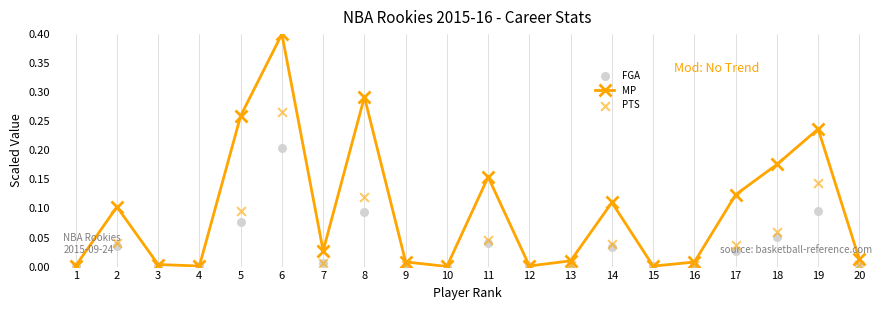

At how many categories does at least one series exceed 0?

20